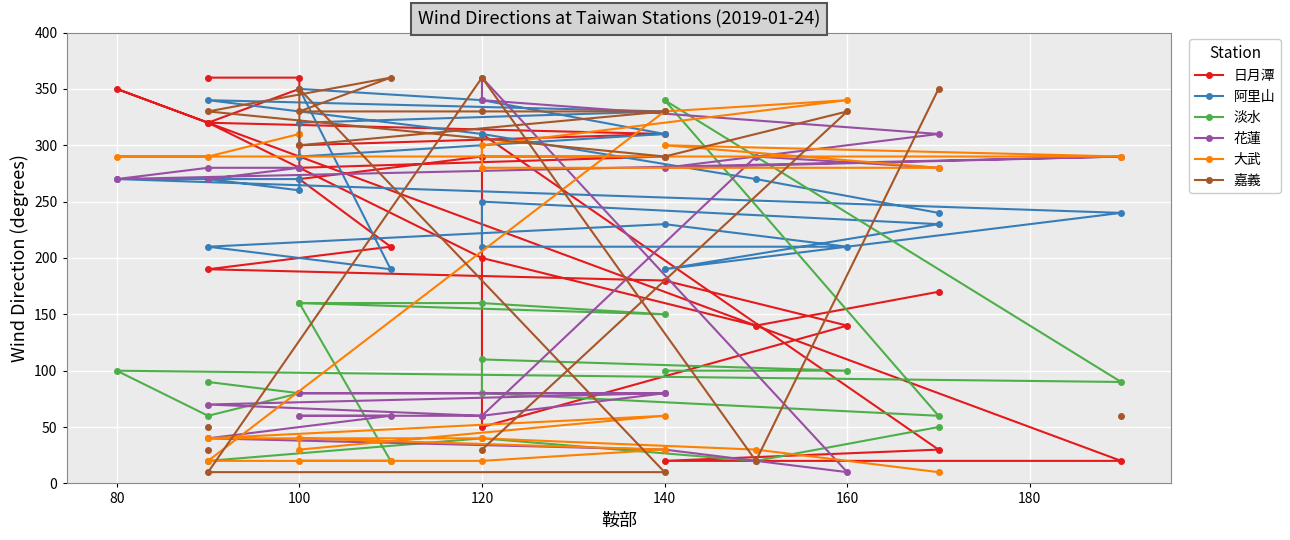

Between which two adjacent categories do 花蓮 and 阿里山 first intersect?

80 and 100